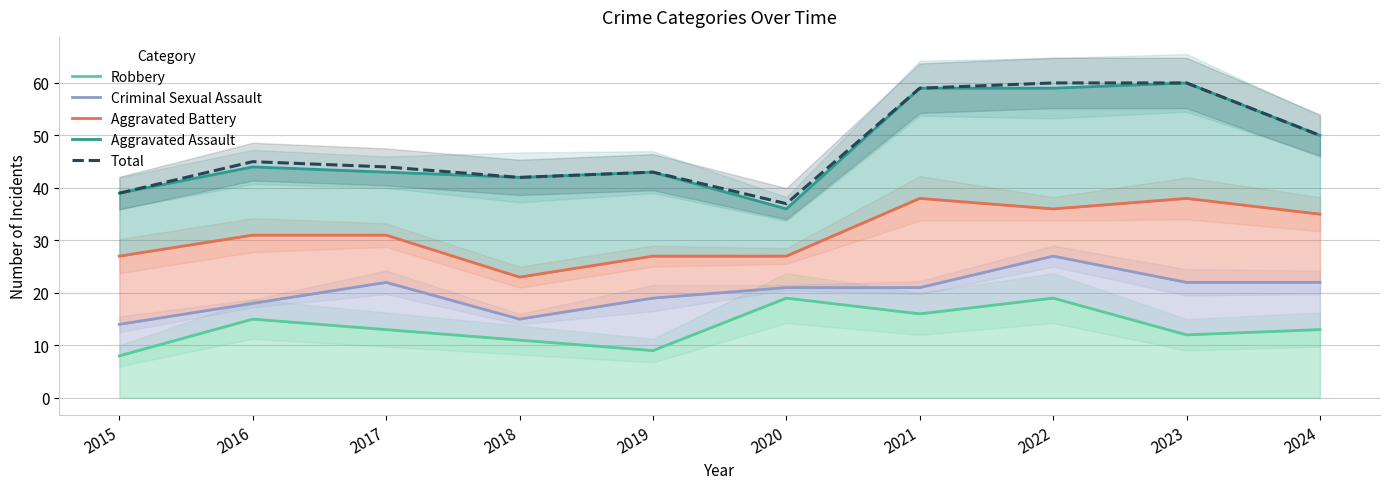

Where is Criminal Sexual Assault nearest to the value 20?

2019